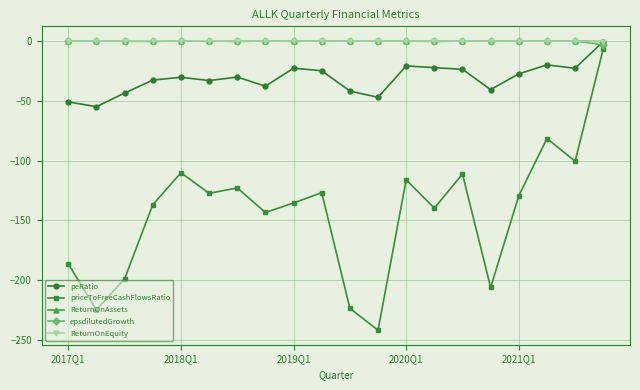

True or false: ReturnOnAssets has more than 1 interior local peaks.

True